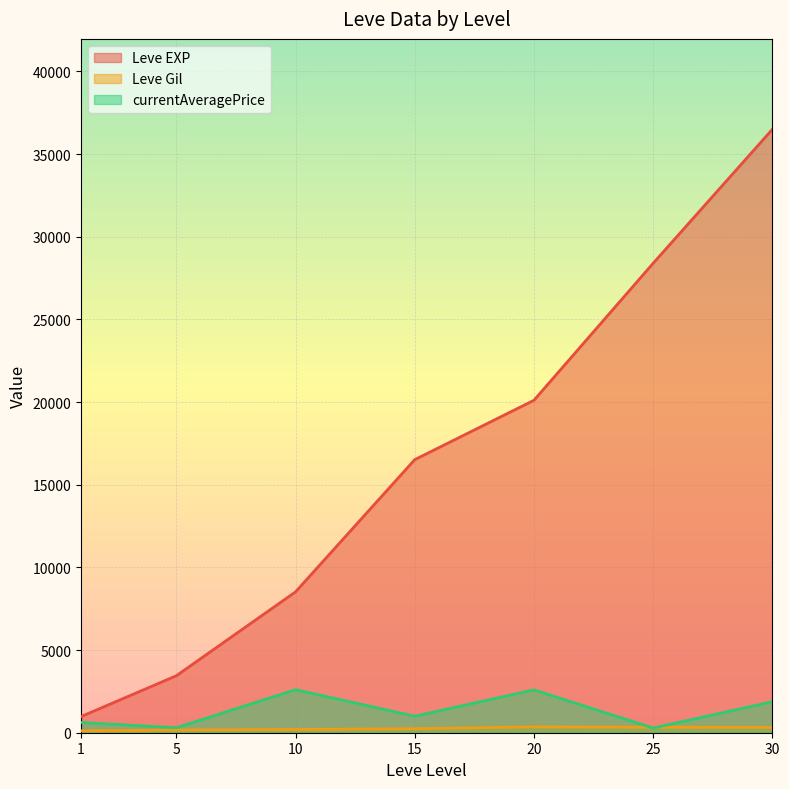

What is the minimum value for Leve EXP?

976.7